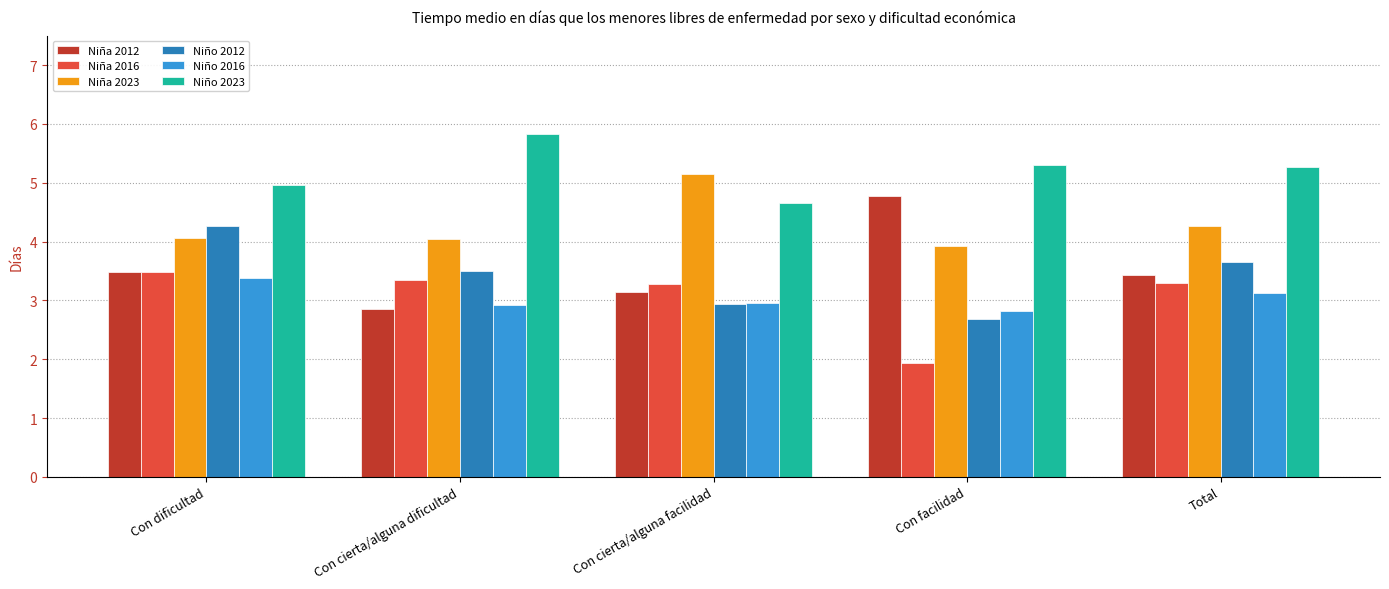

Which series has the largest total across all categories?

Niño 2023